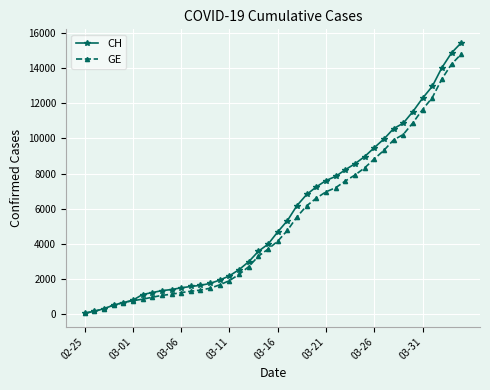

What is the sum of all CH values?

224980